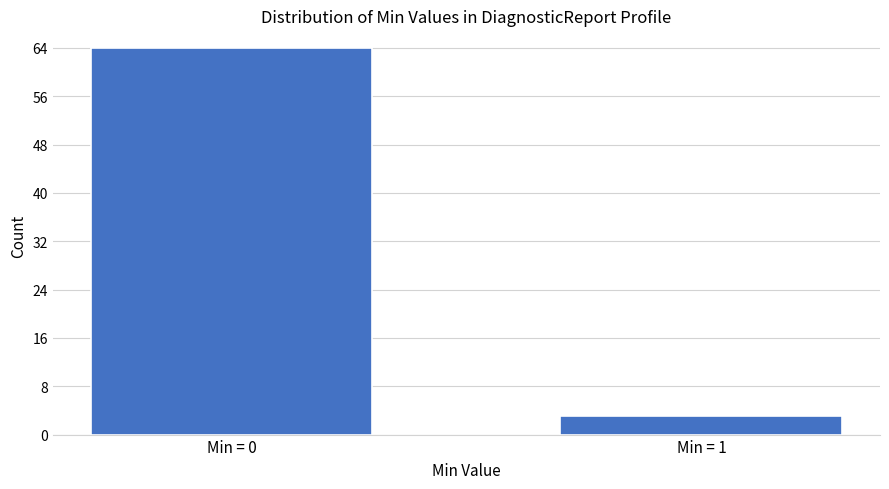

Reading right to left, list all the values displayed in this chart.

Min = 1=3	Min = 0=64